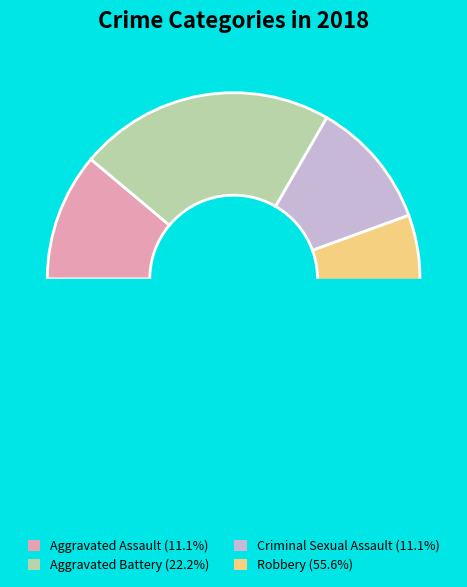

To the nearest percent, what percentage of the pie is Robbery?

56%